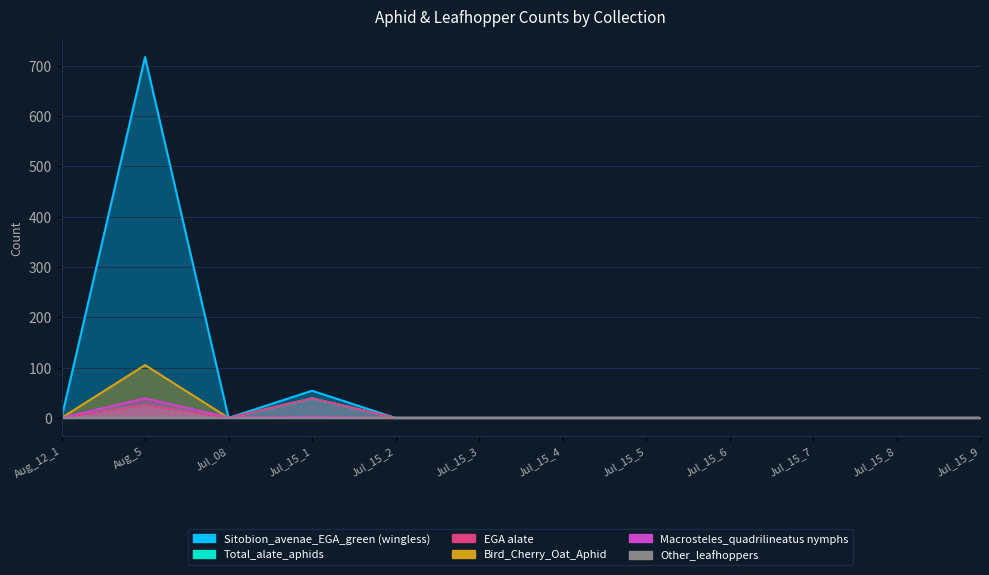

What is the sum of all Total_alate_aphids values?

64